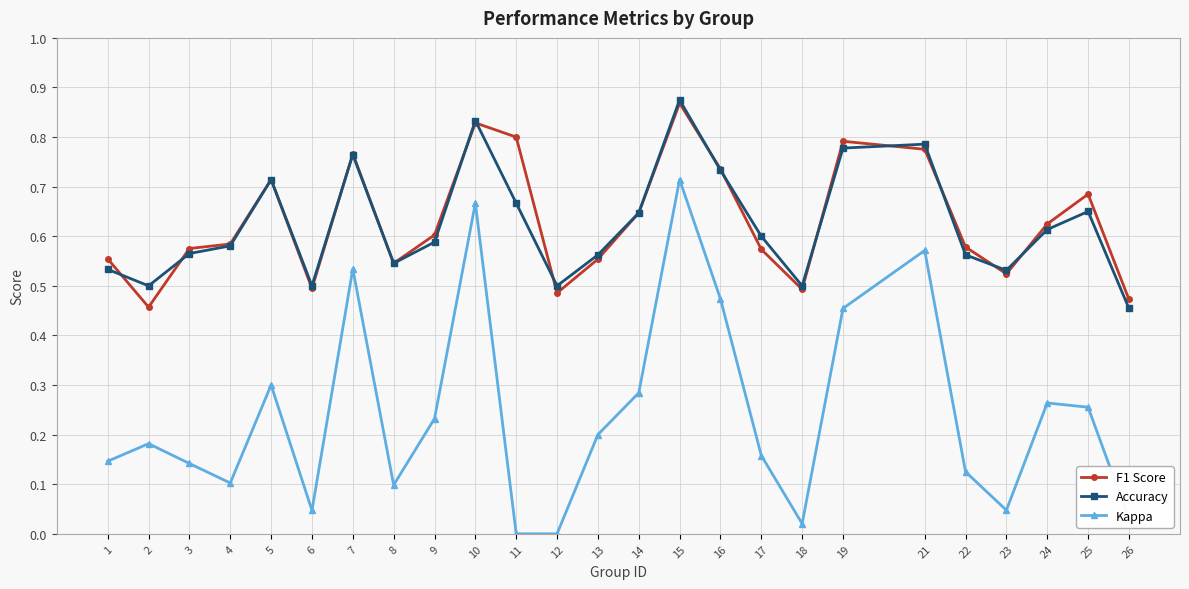

The value of F1 Score at 3 is 0.1. True or false?

False